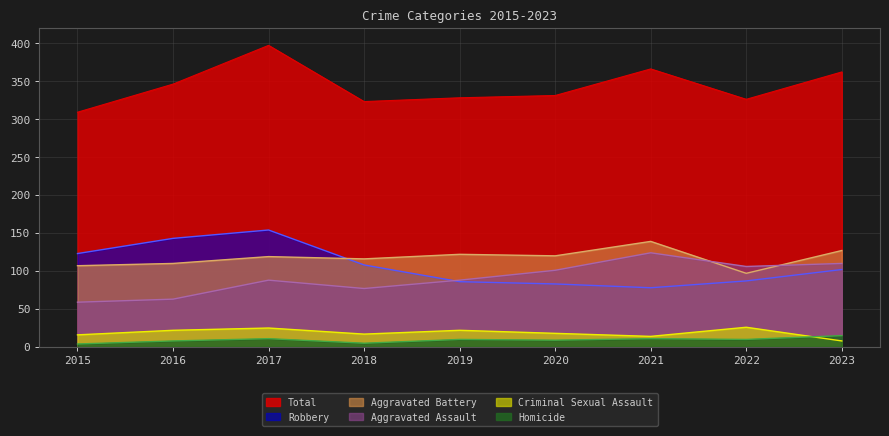

What is the difference between the maximum and second lowest values in the Homicide series?

10